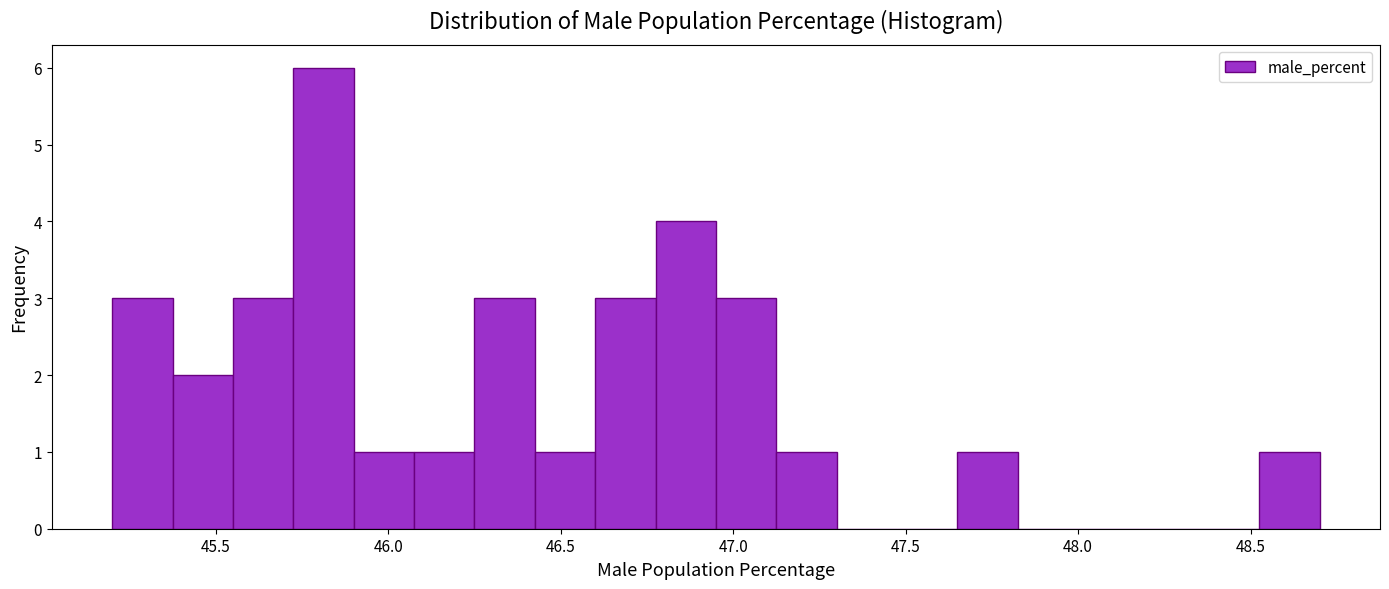

Read against the x-axis, roughly where is the centre of the tallest bar?

45.80